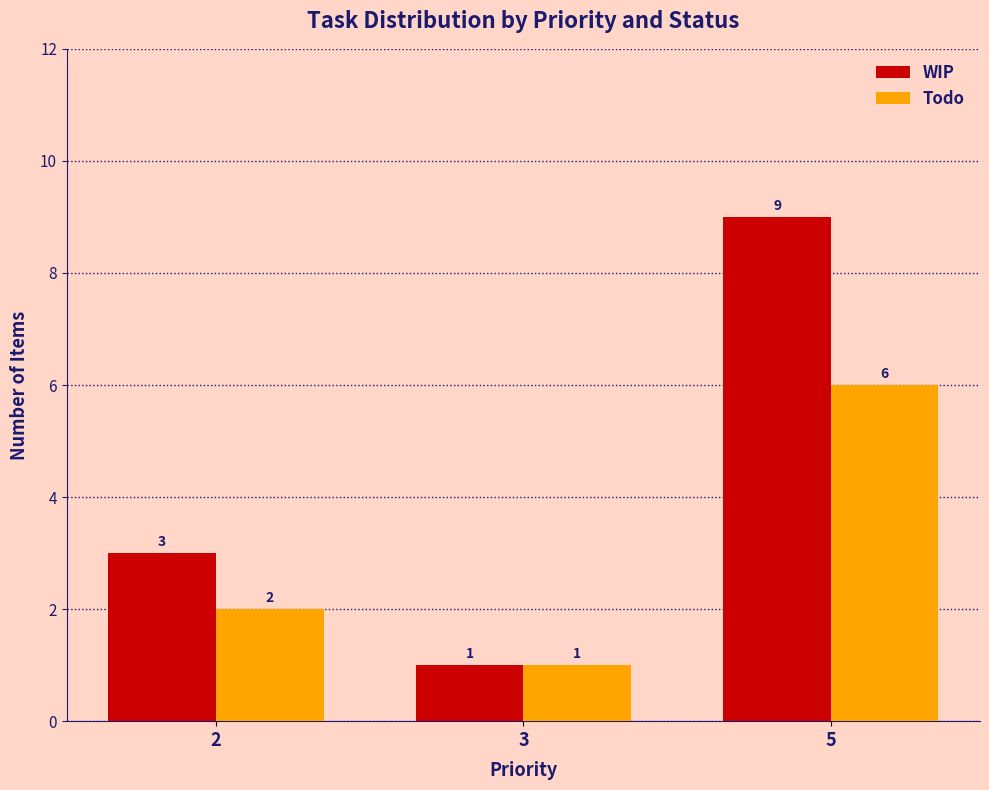

How many bars are there in each group?

2